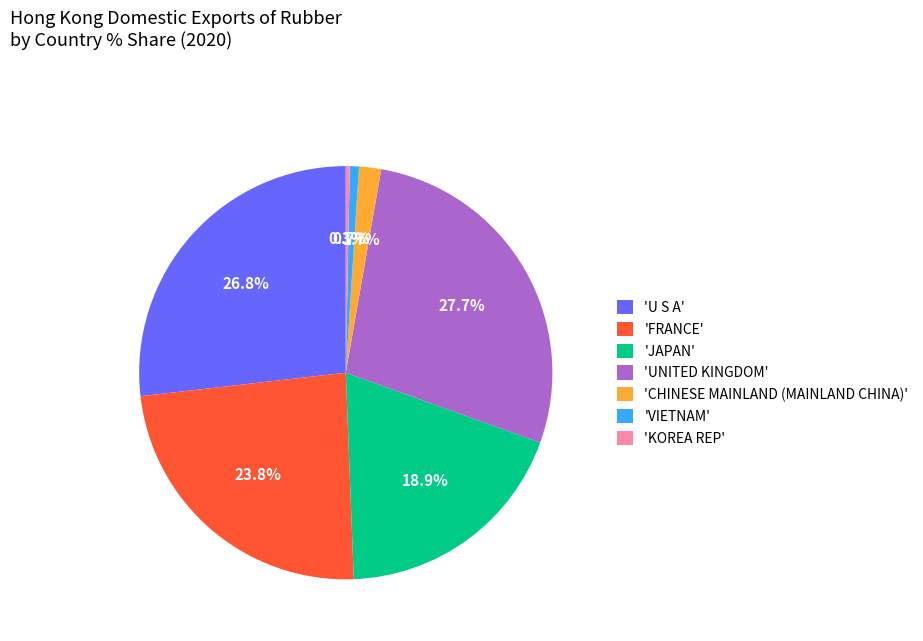

Combined, do 'UNITED KINGDOM' and 'VIETNAM' account for over 50%?

No